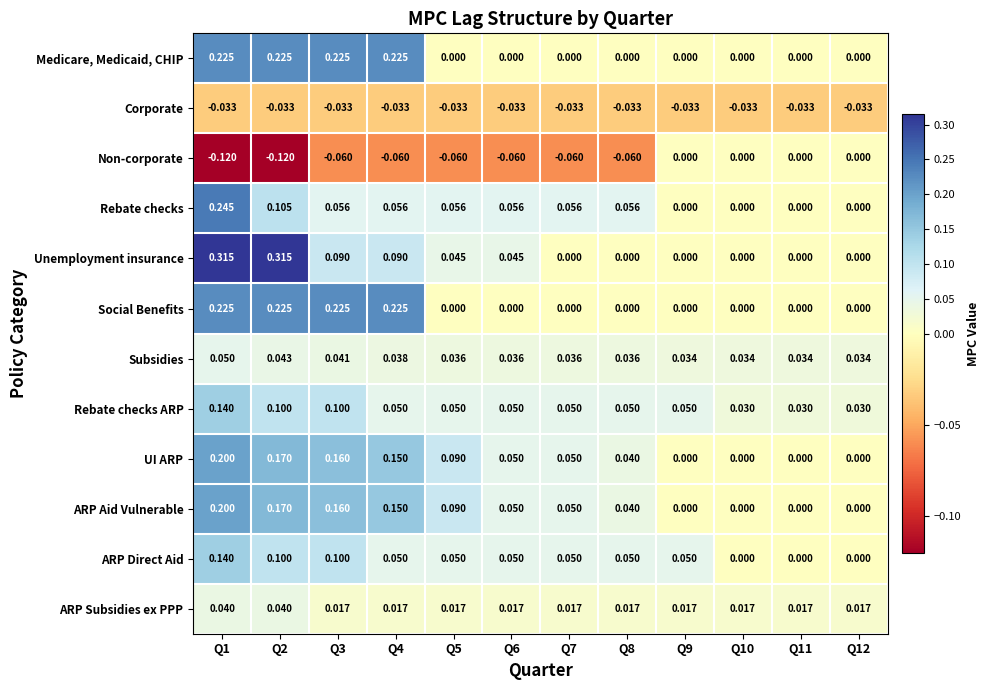

How many data points in Non-corporate are less than 0?

8